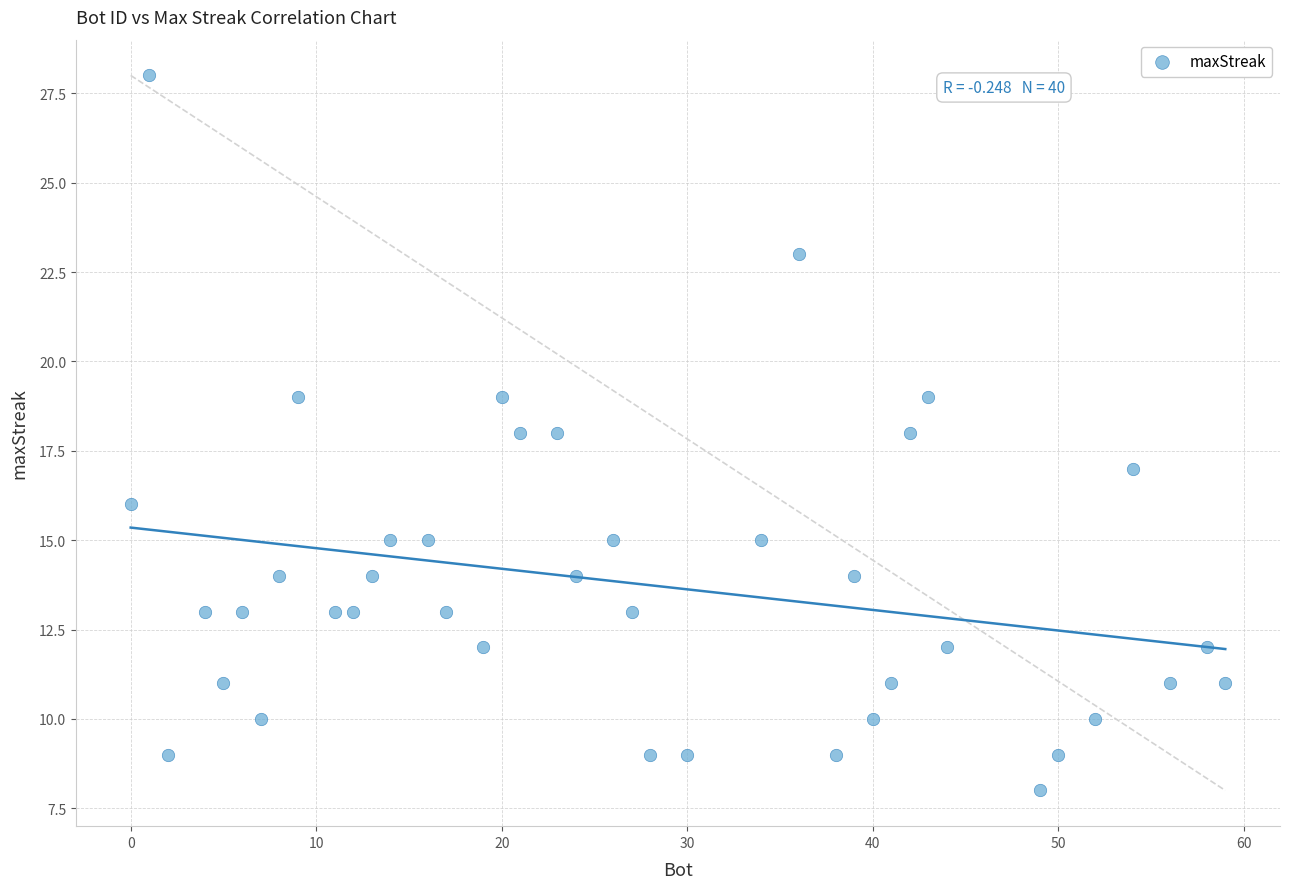

What is the range of X values (max minus min)?

59